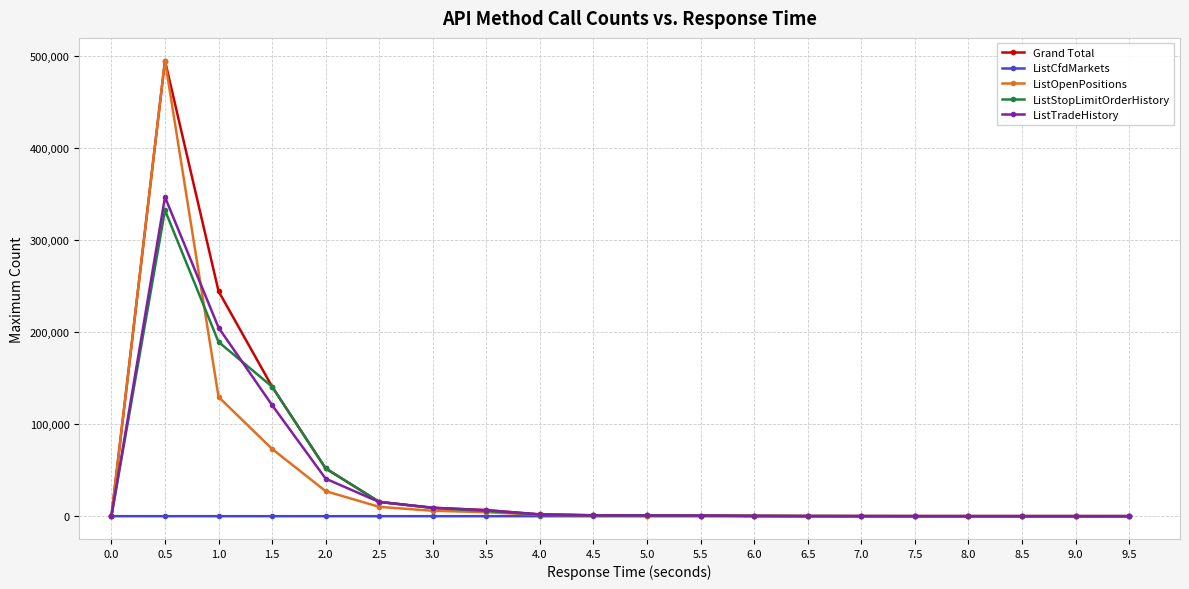

How many series are shown in this chart?

5